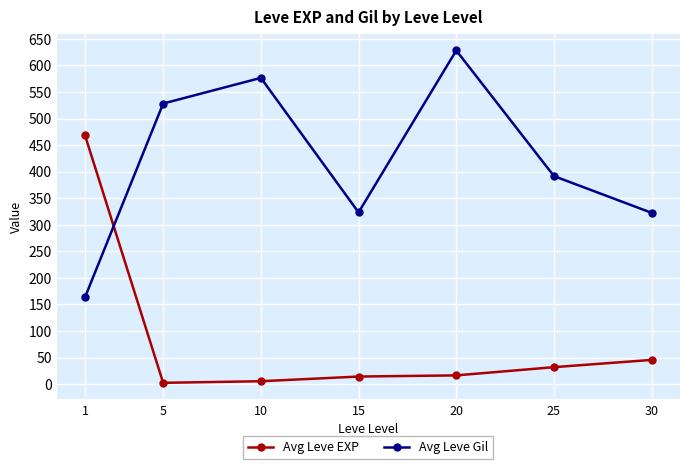

How many data points in Avg Leve EXP are less than 16?

3